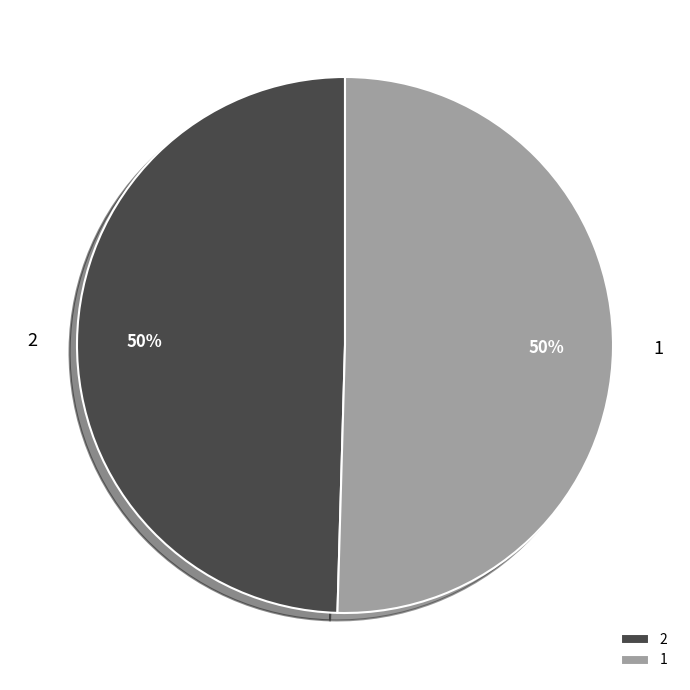

What is the majority slice?

1